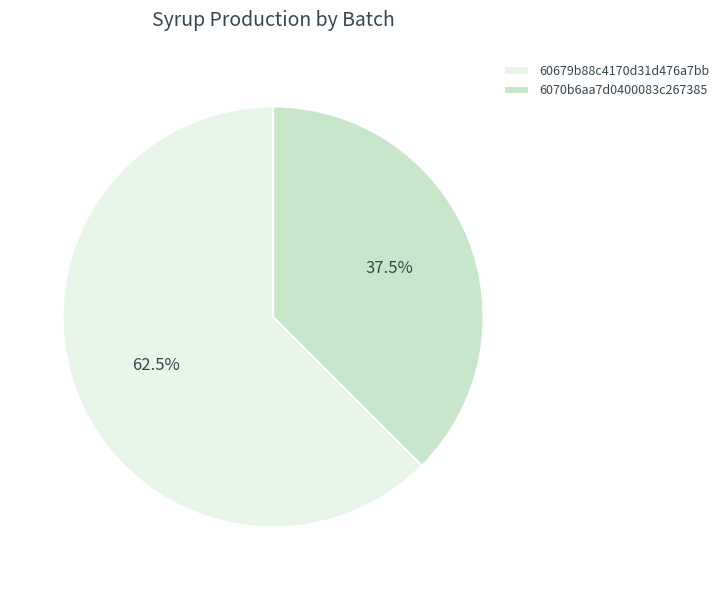

Which category has the biggest portion of the pie?

60679b88c4170d31d476a7bb